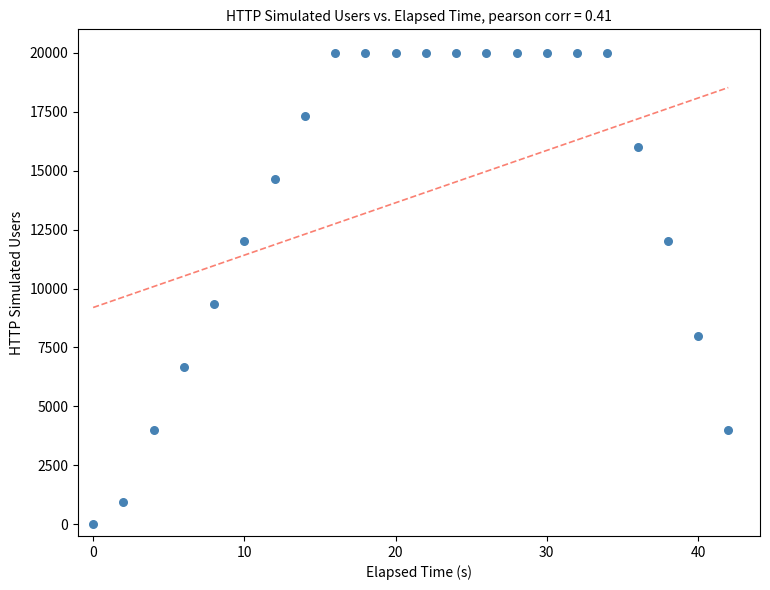

What is the range of X values (max minus min)?

42